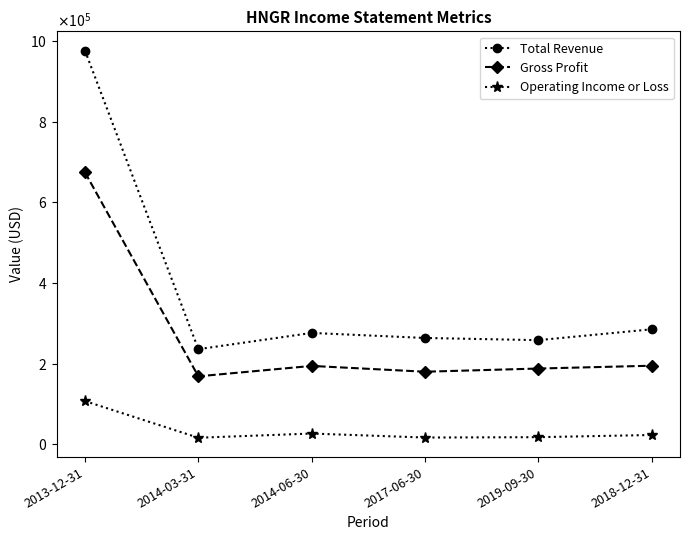

Is this an area chart (filled region under the line)?

No